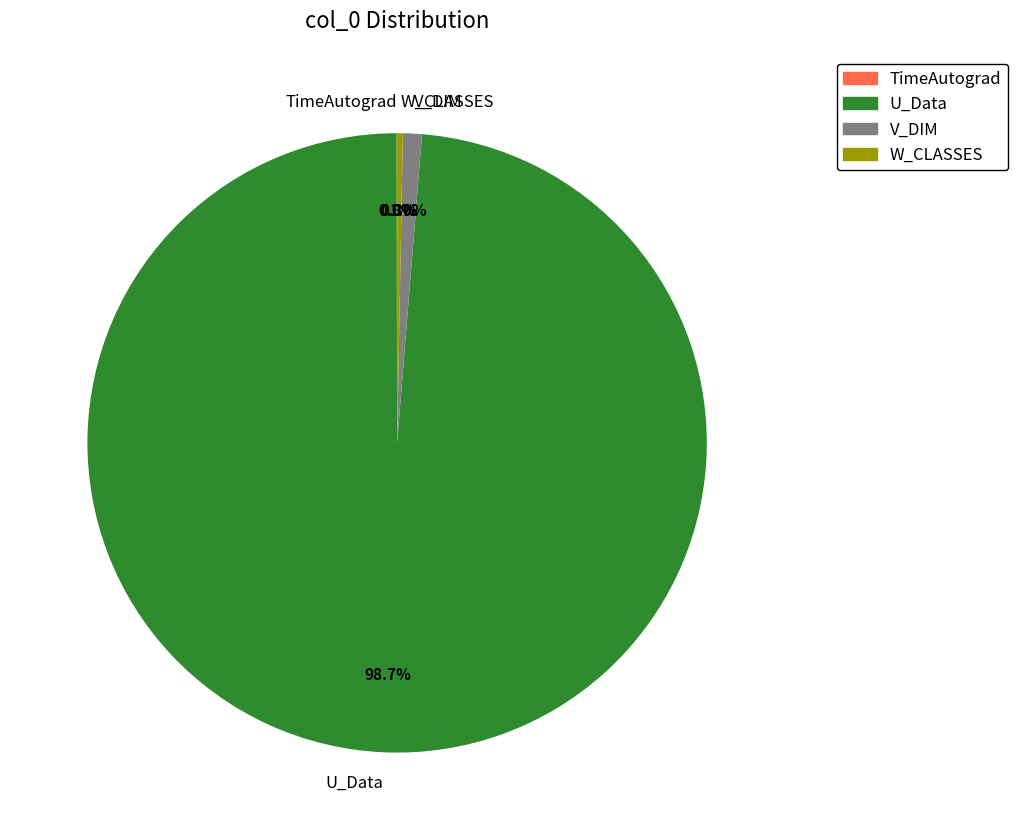

Which category accounts for the majority?

U_Data